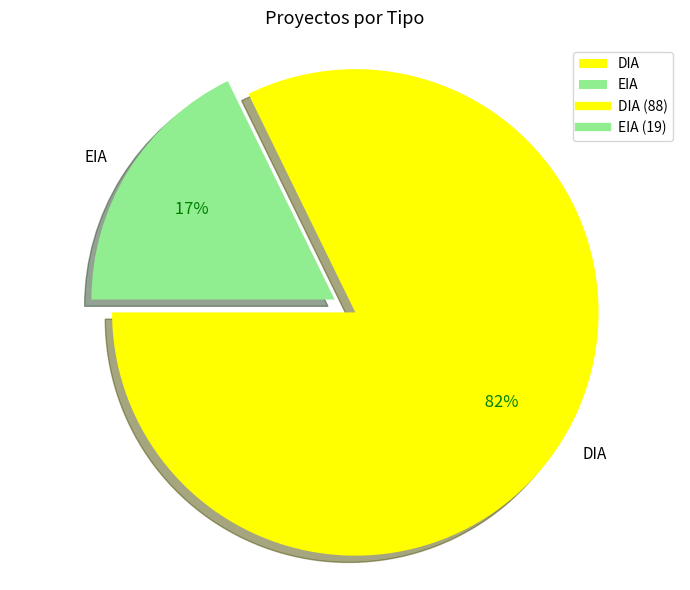

The DIA slice represents 92% of the pie. True or false?

False